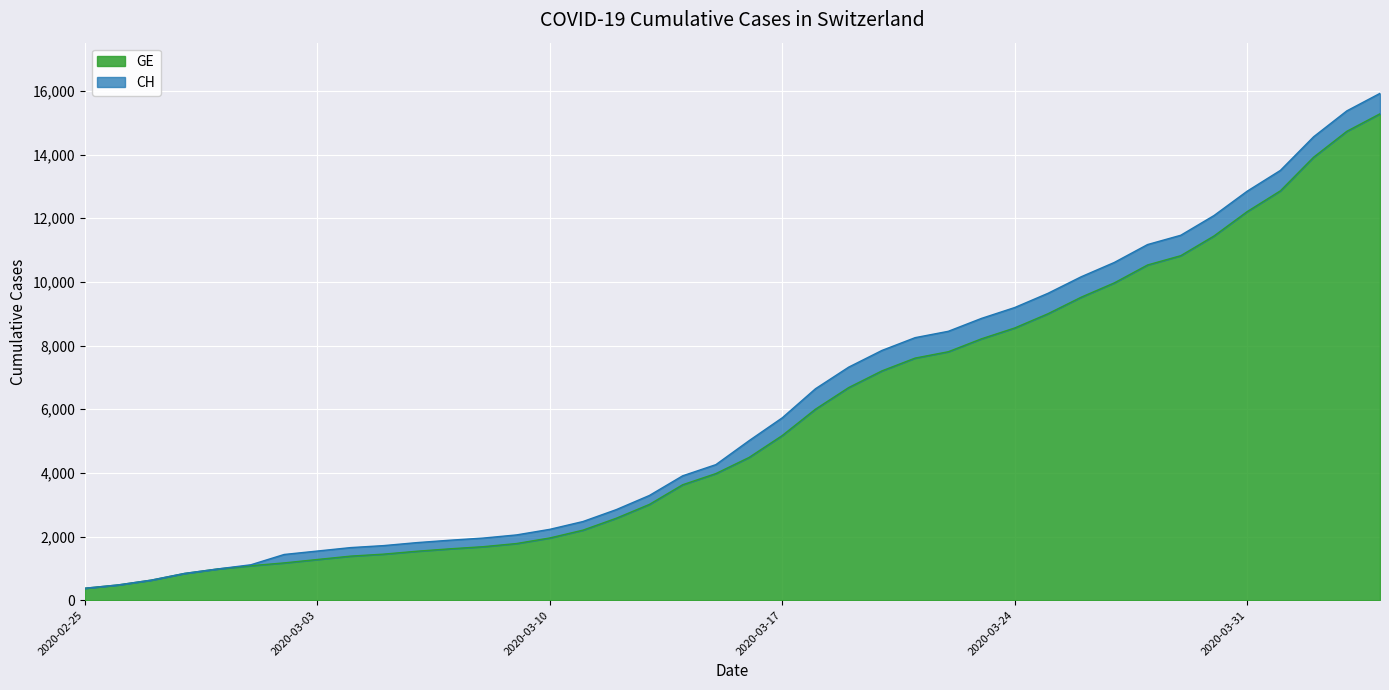

Which series has the largest total across all categories?

CH